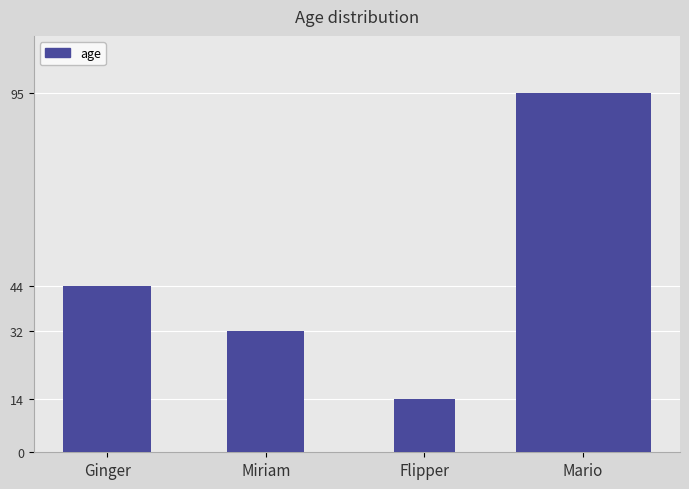

True or false: the data shows 44 at Ginger.

True